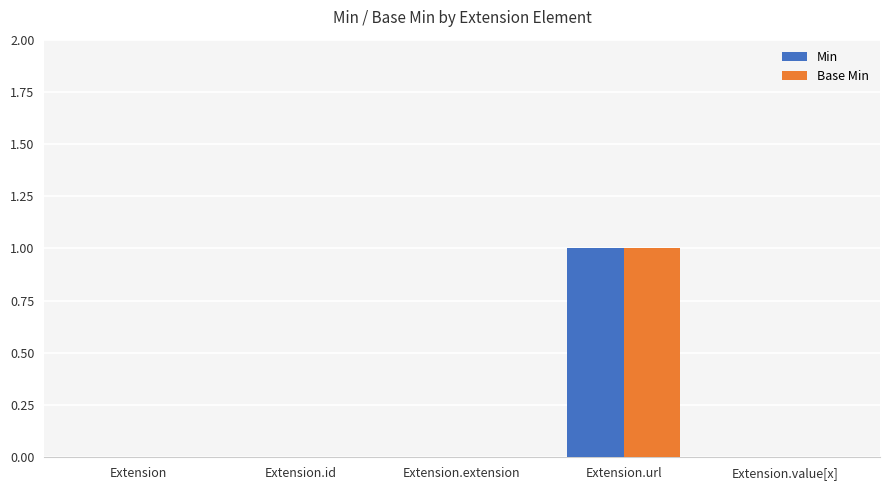

The value of Base Min at Extension.extension is 1. True or false?

False